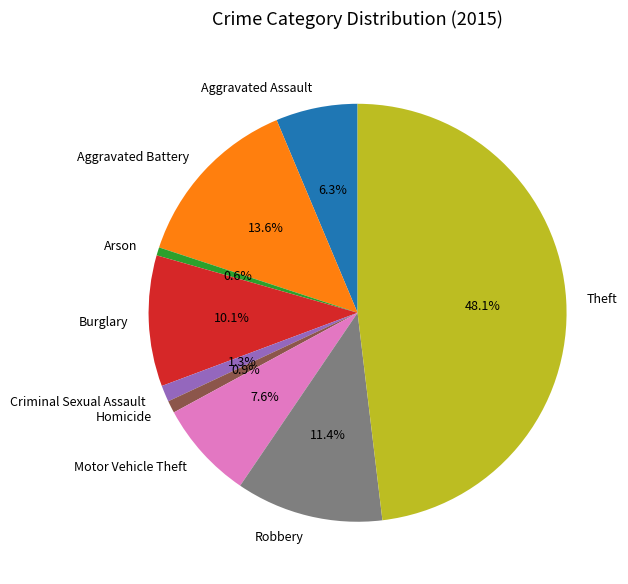

Which category has the biggest portion of the pie?

Theft